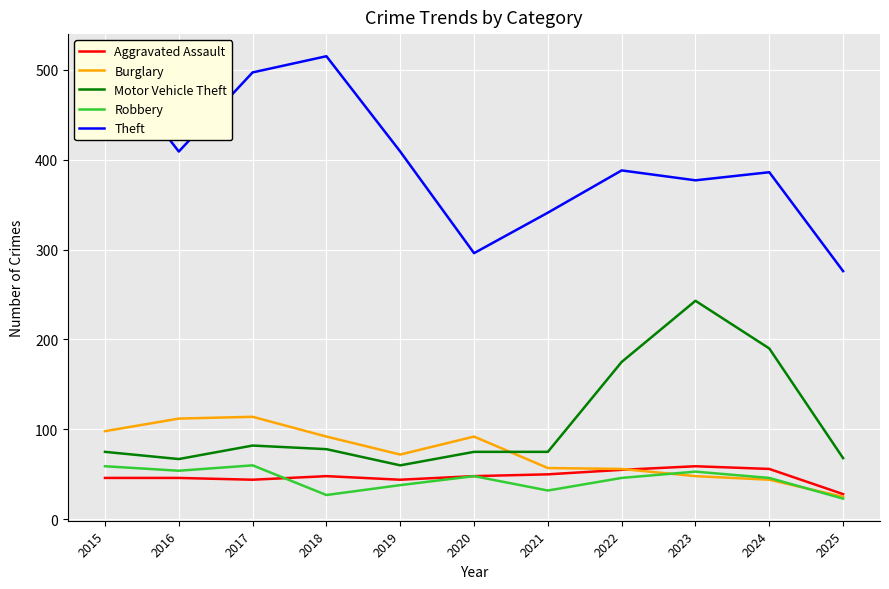

How many lines are shown in the chart?

5